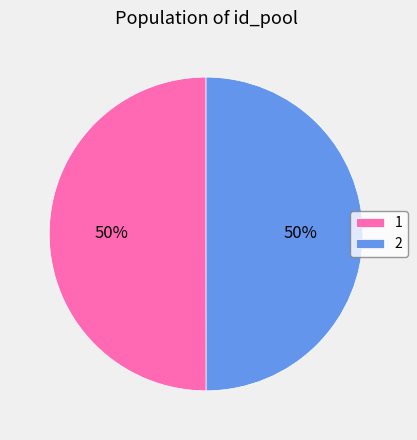

What percentage is the 2 slice, to the nearest percent?

50%